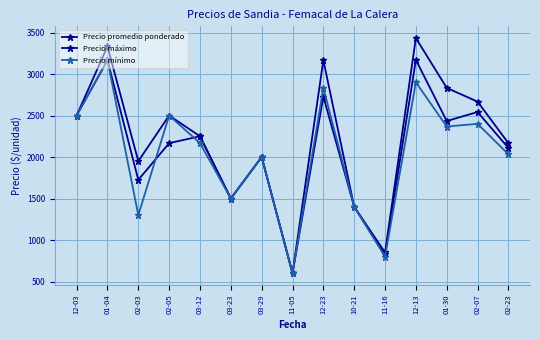

What is the sum of the Precio promedio ponderado values at 12-23 and 03-12?

4978